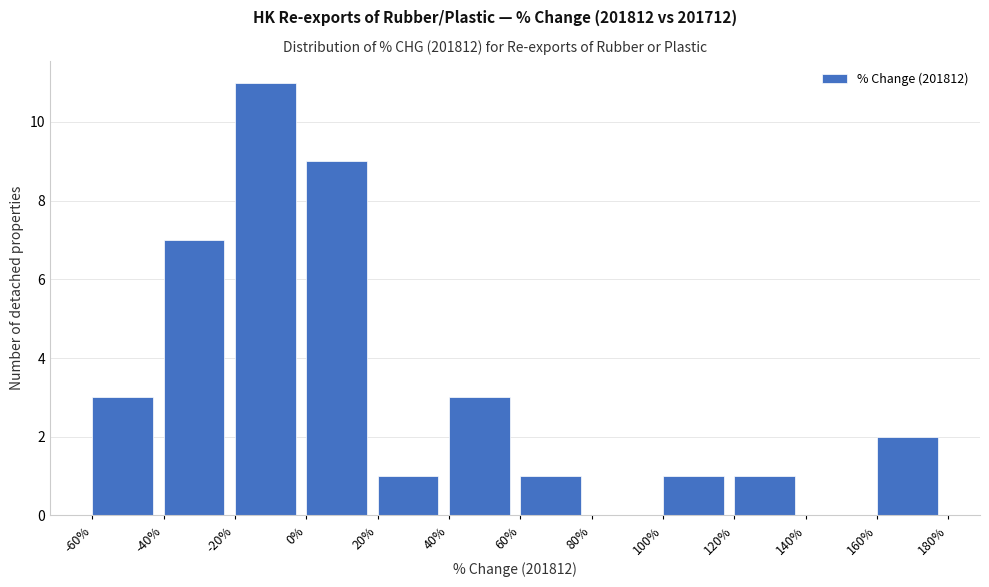

Reading left to right, list every bar in this chart as the range it spans on the x-axis followed by its height. The values are not printed on the chart, so give them approximately, as read against the axis.

-60% to -40%: 3
-40% to -20%: 7
-20% to 0%: 11
0% to 20%: 9
20% to 40%: 1
40% to 60%: 3
60% to 80%: 1
80% to 100%: 0
100% to 120%: 1
120% to 140%: 1
140% to 160%: 0
160% to 180%: 2